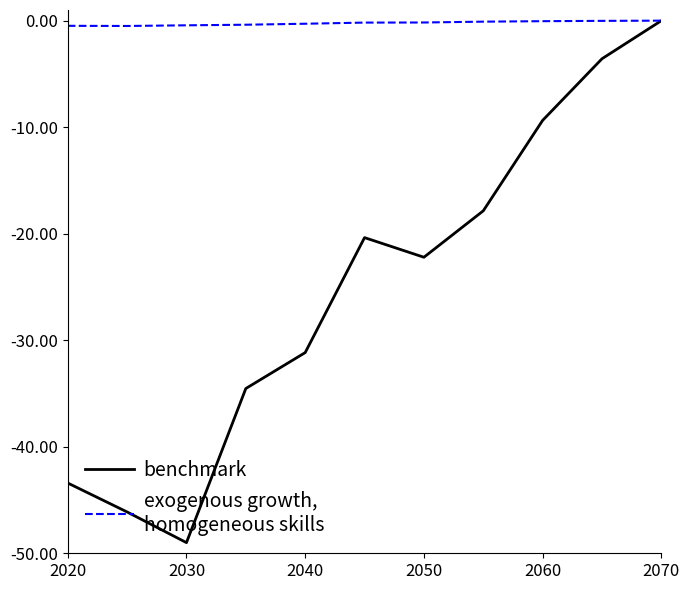

What is the smallest value displayed?

-49.0